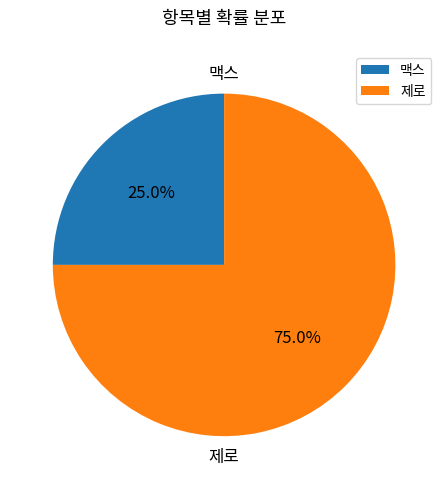

True or false: 맥스 accounts for 25% of the total.

True